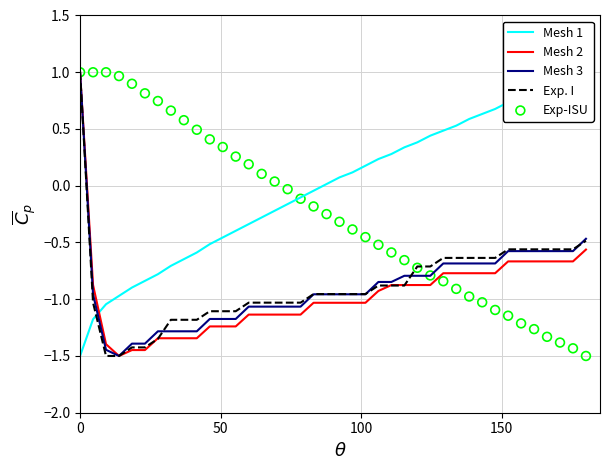

Which series has the widest spread of Y values?

Exp-ISU